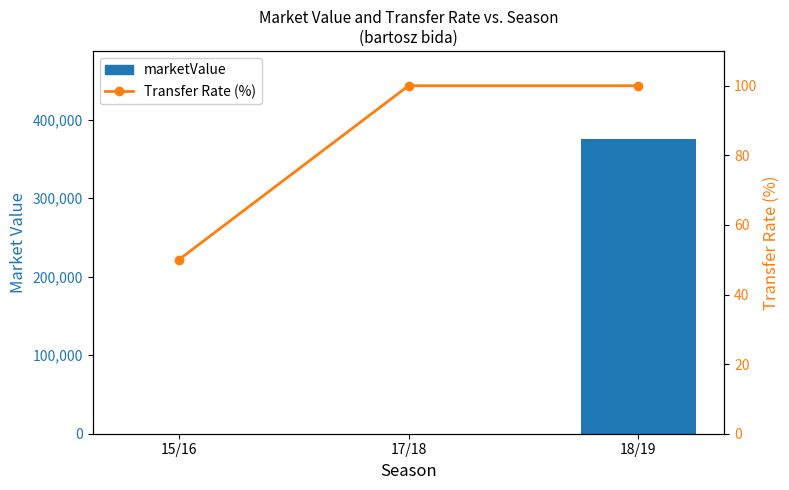

Which label corresponds to the smallest value in the chart?

15/16